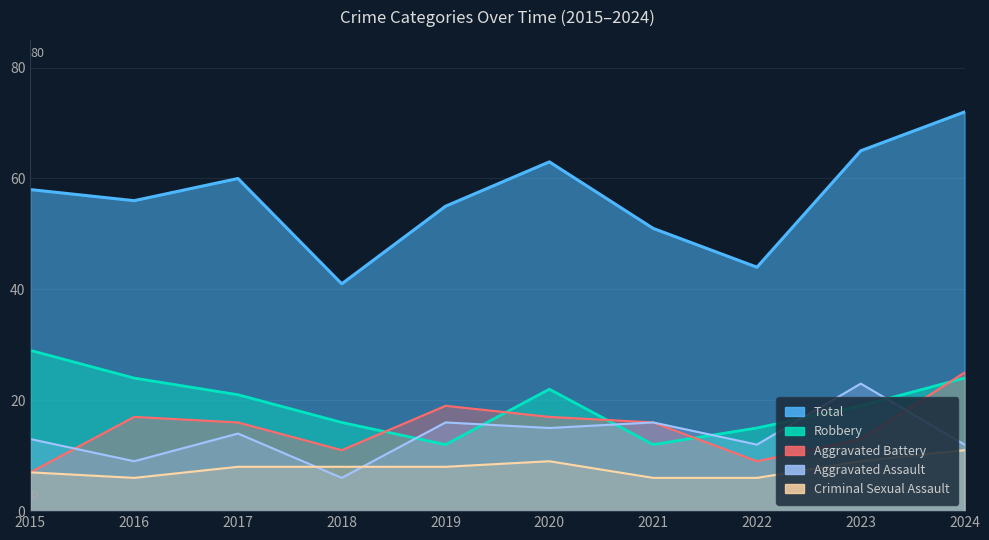

How many data points in Robbery are above 21?

4